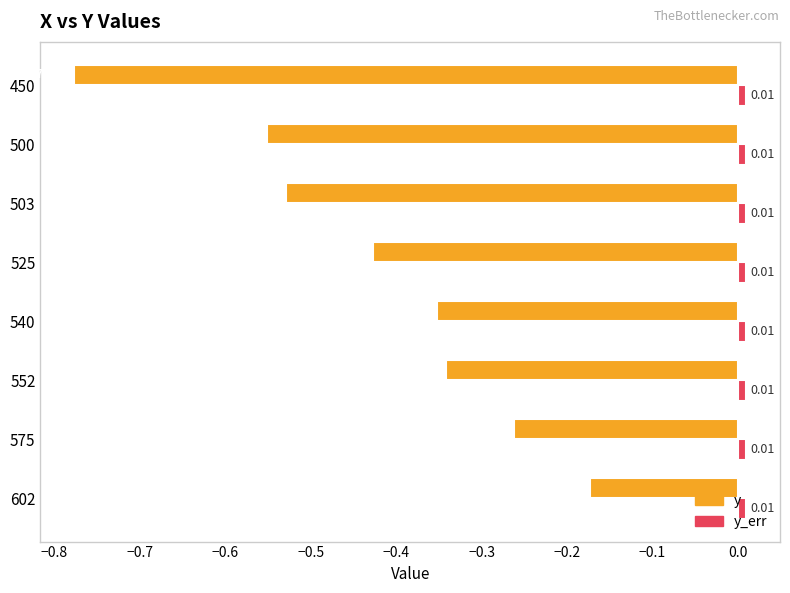

List the series in order of their overall mean, highest first.

y_err, y